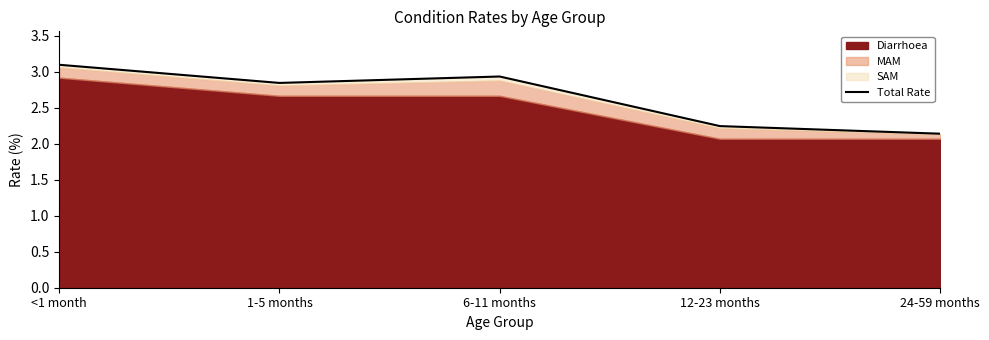

How many points are higher than both their immediate neighbors (excluding endpoints)?

1